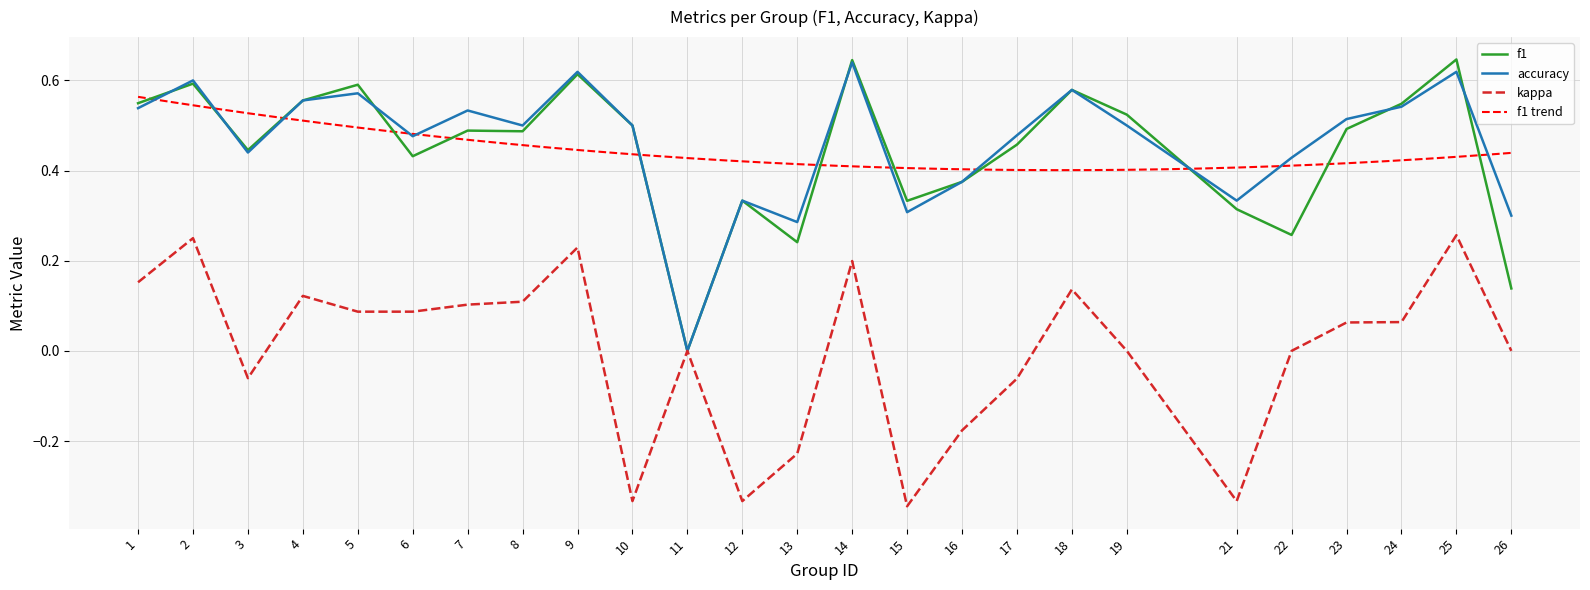

Which series has the largest range (max minus min)?

f1